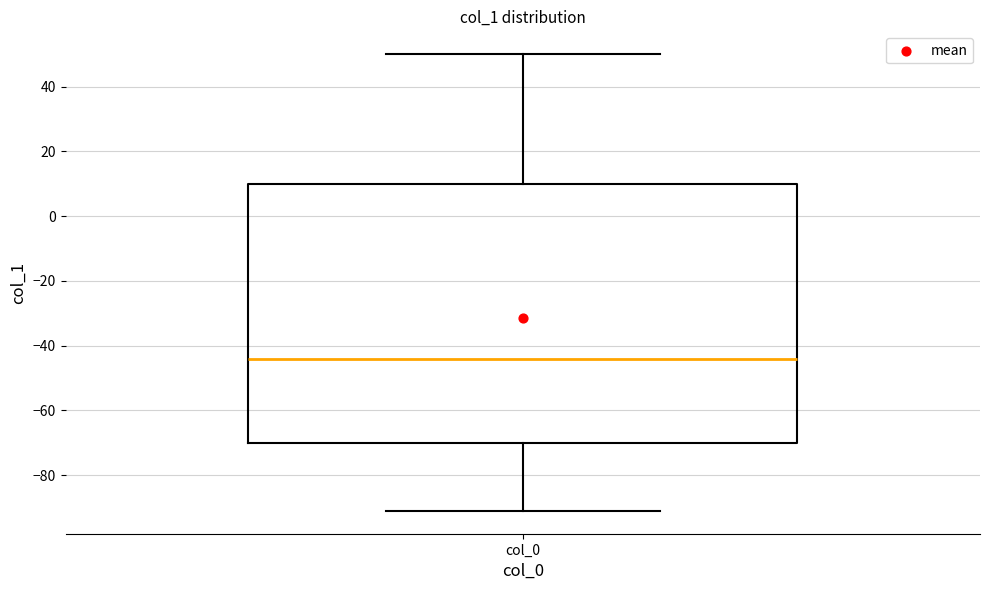

Transcribe this box plot: give where the median line is, the range the box spans, and where the two whiskers end, as read against the y-axis. The values are not printed on the chart, so give them approximately, as read against the axis.

median -44, box -70 to 10, whiskers -90 to 50